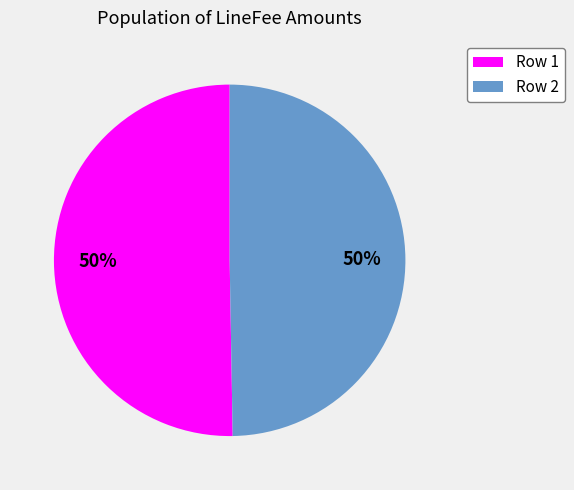

Do Row 2 and Row 1 together represent more than half of the pie?

Yes